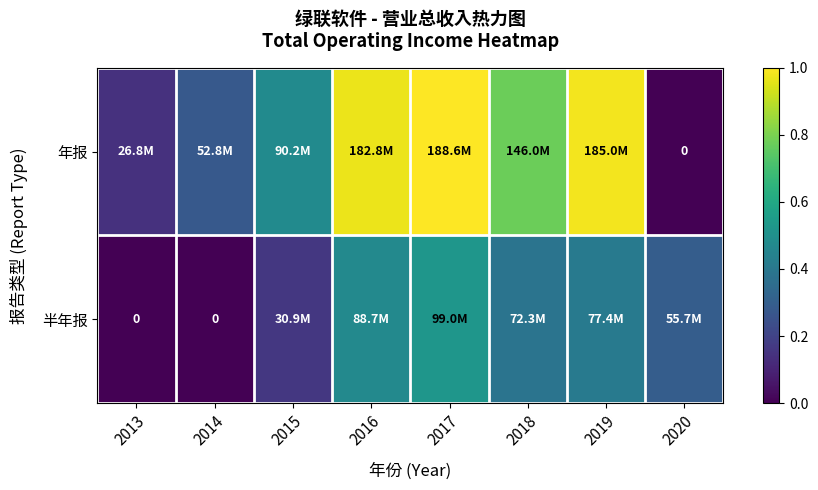

What is the difference between the 年报 values at 2016 and 2018?

0.2